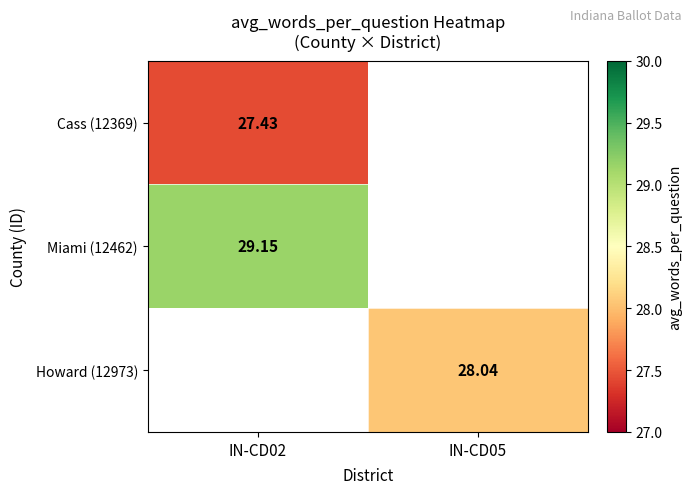

List the labels in order of Howard (12973) value, smallest first.

IN-CD02, IN-CD05